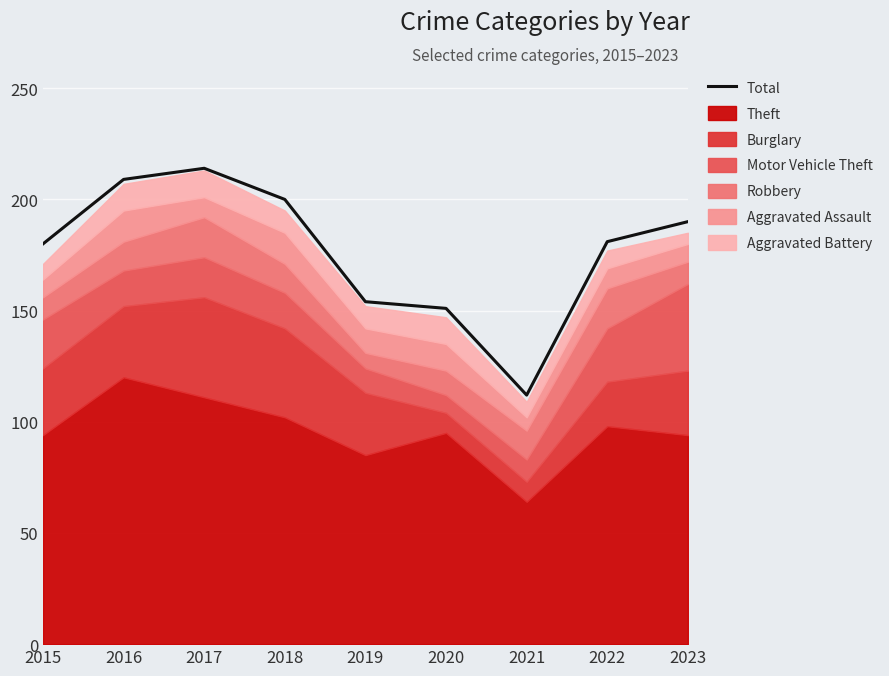

What is the value of the 6th point from the left?

151